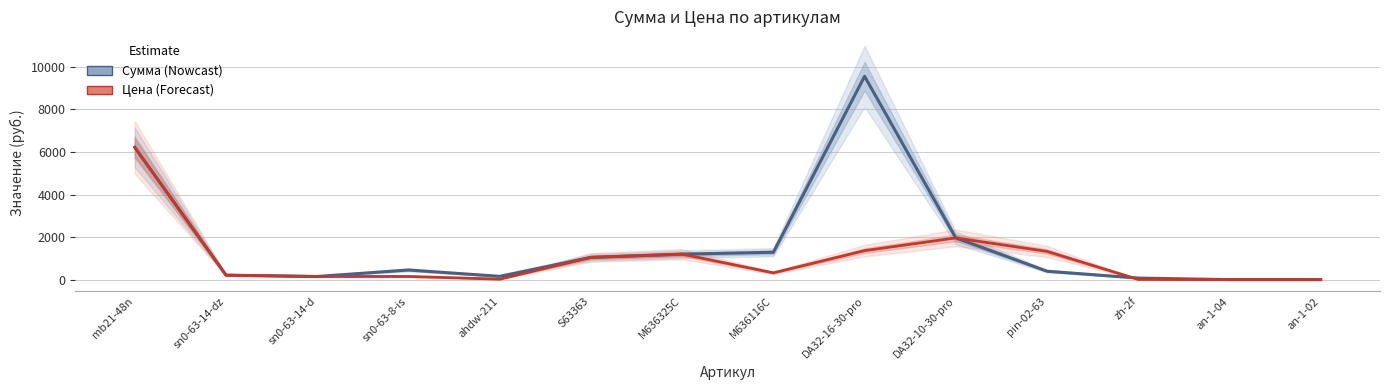

Count the number of categories in the chart.

14